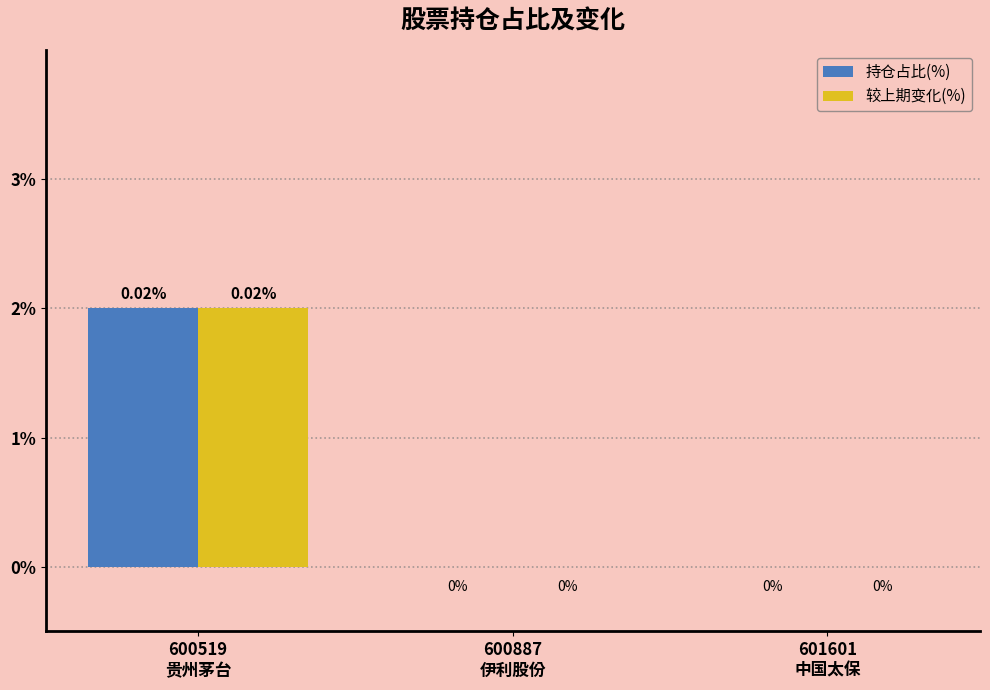

What are all the series names shown in the legend?

持仓占比(%), 较上期变化(%)